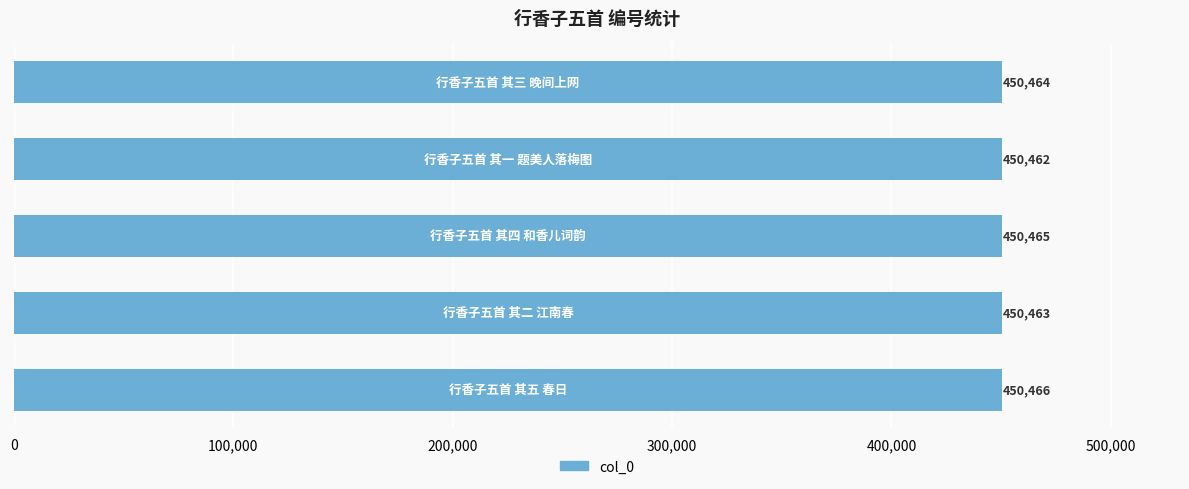

Count the values in the range 450463 to 450465.

3